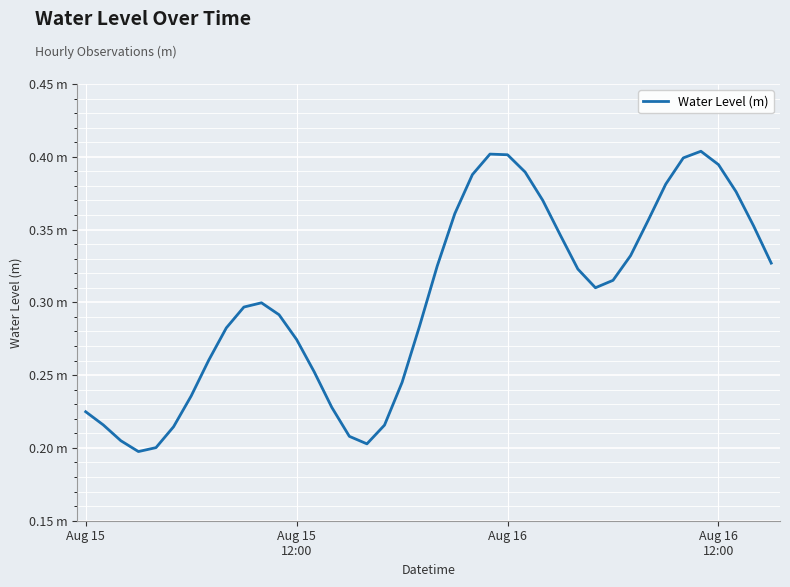

At which category does the data reach its first local peak?

10